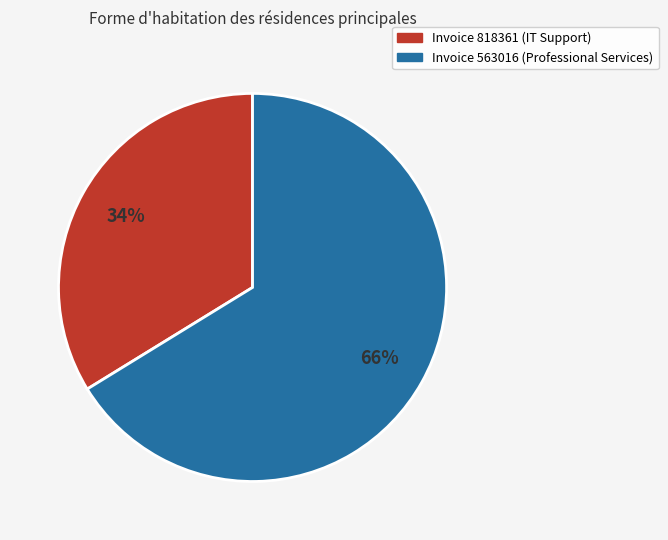

Is there any slice that represents more than half of the pie?

Yes